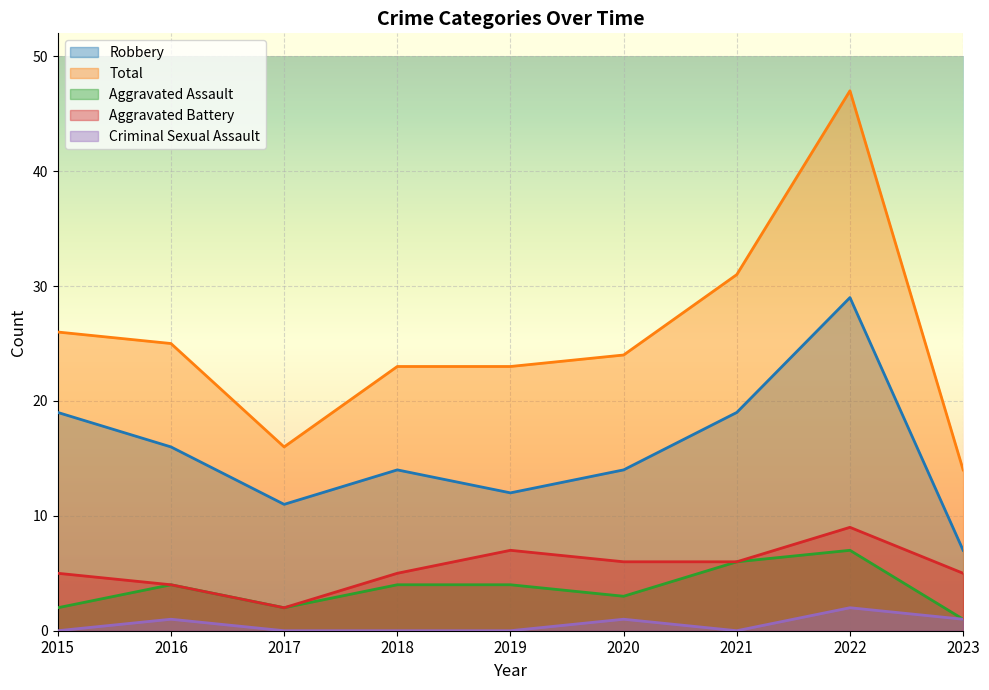

True or false: Aggravated Assault and Total cross at least once.

False